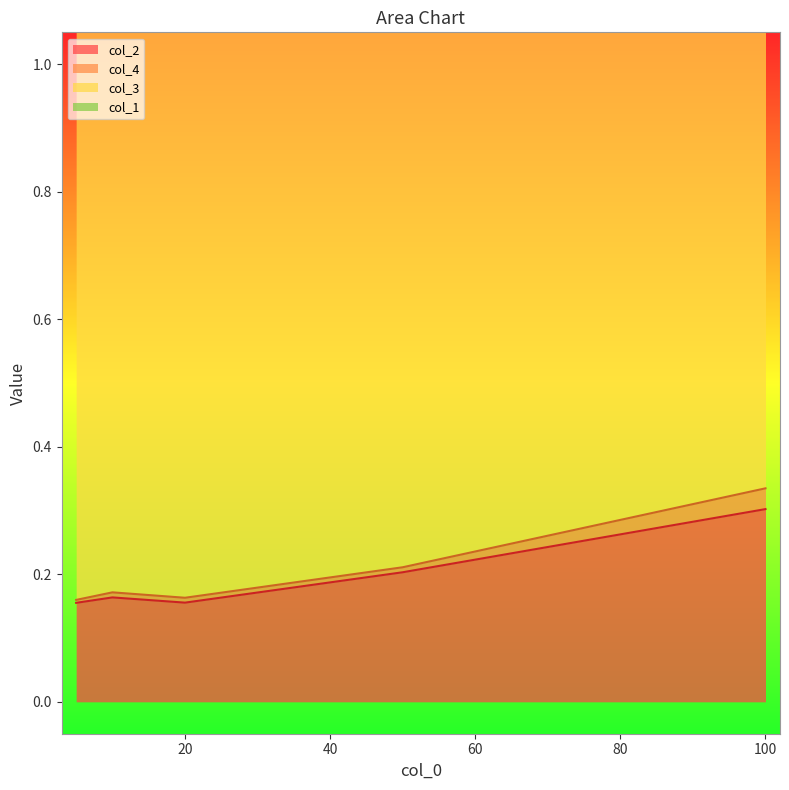

True or false: col_2 and col_1 cross at least once.

False